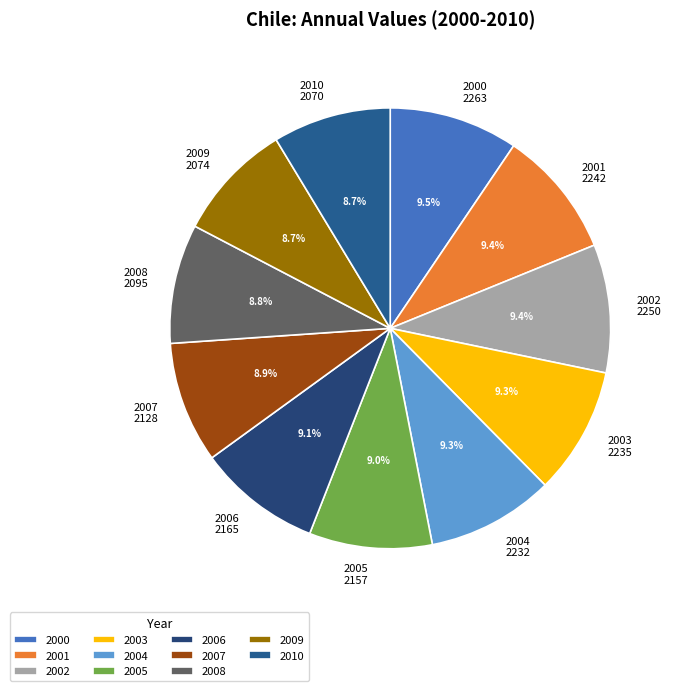

To the nearest percent, what percentage of the pie is 2009?

9%